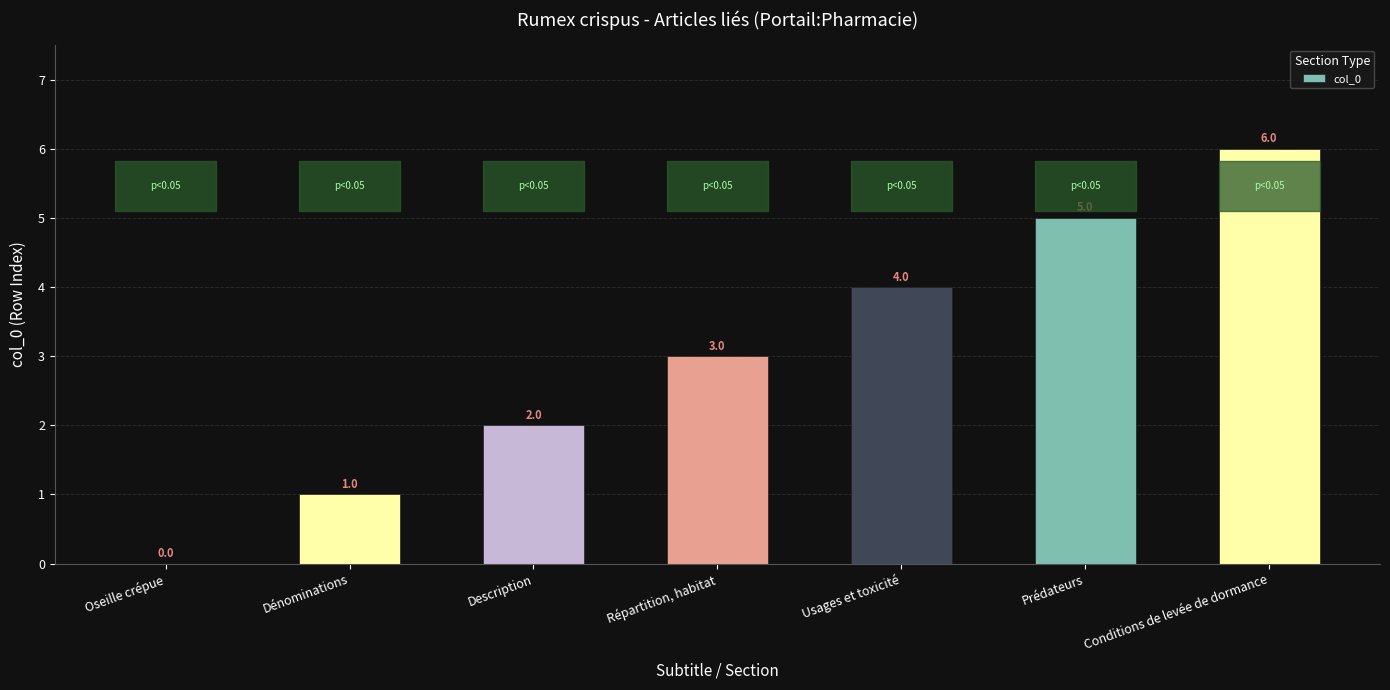

The value at Oseille crépue is 0. True or false?

True